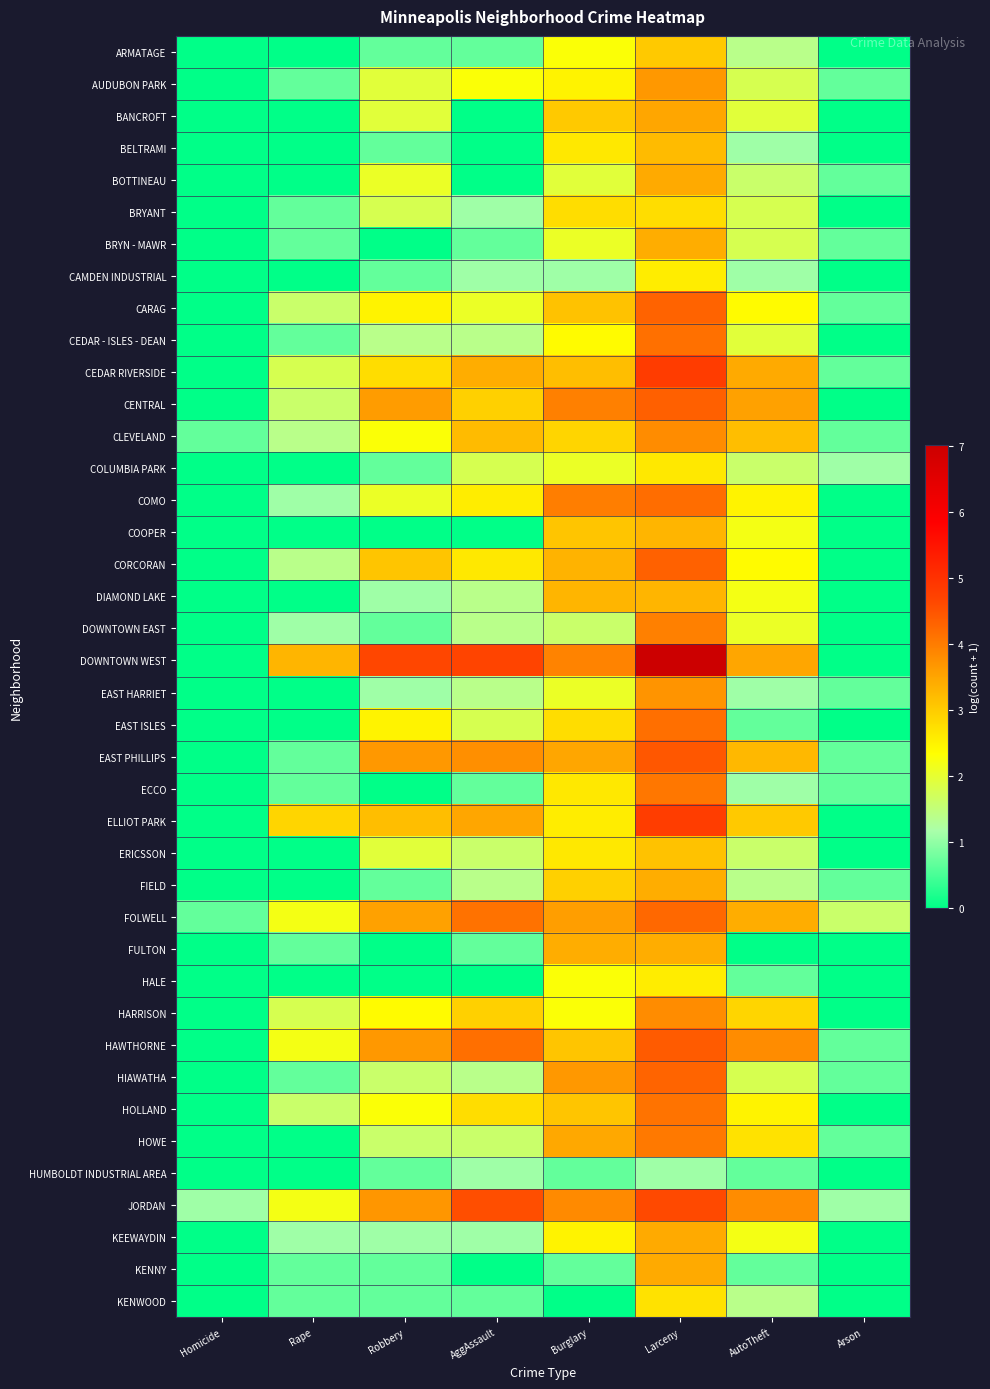

Reading right to left, list all the values displayed in this chart.

ARMATAGE: Arson=0.0	AutoTheft=1.4	Larceny=3.0	Burglary=2.3	AggAssault=0.7	Robbery=0.7	Rape=0.0	Homicide=0.0
AUDUBON PARK: Arson=0.7	AutoTheft=1.8	Larceny=3.7	Burglary=2.5	AggAssault=2.3	Robbery=1.9	Rape=0.7	Homicide=0.0
BANCROFT: Arson=0.0	AutoTheft=1.9	Larceny=3.5	Burglary=3.0	AggAssault=0.0	Robbery=1.9	Rape=0.0	Homicide=0.0
BELTRAMI: Arson=0.0	AutoTheft=1.1	Larceny=3.2	Burglary=2.6	AggAssault=0.0	Robbery=0.7	Rape=0.0	Homicide=0.0
BOTTINEAU: Arson=0.7	AutoTheft=1.6	Larceny=3.4	Burglary=1.9	AggAssault=0.0	Robbery=2.1	Rape=0.0	Homicide=0.0
BRYANT: Arson=0.0	AutoTheft=1.8	Larceny=2.8	Burglary=2.8	AggAssault=1.1	Robbery=1.8	Rape=0.7	Homicide=0.0
BRYN - MAWR: Arson=0.7	AutoTheft=1.8	Larceny=3.4	Burglary=2.1	AggAssault=0.7	Robbery=0.0	Rape=0.7	Homicide=0.0
CAMDEN INDUSTRIAL: Arson=0.0	AutoTheft=1.1	Larceny=2.6	Burglary=1.1	AggAssault=1.1	Robbery=0.7	Rape=0.0	Homicide=0.0
CARAG: Arson=0.7	AutoTheft=2.4	Larceny=4.3	Burglary=3.1	AggAssault=2.1	Robbery=2.5	Rape=1.6	Homicide=0.0
CEDAR - ISLES - DEAN: Arson=0.0	AutoTheft=1.9	Larceny=4.1	Burglary=2.4	AggAssault=1.4	Robbery=1.4	Rape=0.7	Homicide=0.0
CEDAR RIVERSIDE: Arson=0.7	AutoTheft=3.4	Larceny=4.8	Burglary=3.2	AggAssault=3.4	Robbery=2.8	Rape=1.8	Homicide=0.0
CENTRAL: Arson=0.0	AutoTheft=3.6	Larceny=4.3	Burglary=4.0	AggAssault=2.9	Robbery=3.6	Rape=1.6	Homicide=0.0
CLEVELAND: Arson=0.7	AutoTheft=3.2	Larceny=3.8	Burglary=2.9	AggAssault=3.2	Robbery=2.3	Rape=1.4	Homicide=0.7
COLUMBIA PARK: Arson=1.1	AutoTheft=1.6	Larceny=2.6	Burglary=2.1	AggAssault=1.8	Robbery=0.7	Rape=0.0	Homicide=0.0
COMO: Arson=0.0	AutoTheft=2.5	Larceny=4.2	Burglary=4.0	AggAssault=2.6	Robbery=2.1	Rape=1.1	Homicide=0.0
COOPER: Arson=0.0	AutoTheft=2.2	Larceny=3.3	Burglary=3.1	AggAssault=0.0	Robbery=0.0	Rape=0.0	Homicide=0.0
CORCORAN: Arson=0.0	AutoTheft=2.4	Larceny=4.3	Burglary=3.3	AggAssault=2.6	Robbery=3.1	Rape=1.4	Homicide=0.0
DIAMOND LAKE: Arson=0.0	AutoTheft=2.2	Larceny=3.3	Burglary=3.3	AggAssault=1.4	Robbery=1.1	Rape=0.0	Homicide=0.0
DOWNTOWN EAST: Arson=0.0	AutoTheft=2.1	Larceny=4.0	Burglary=1.6	AggAssault=1.4	Robbery=0.7	Rape=1.1	Homicide=0.0
DOWNTOWN WEST: Arson=0.0	AutoTheft=3.5	Larceny=7.0	Burglary=3.9	AggAssault=4.7	Robbery=4.7	Rape=3.3	Homicide=0.0
EAST HARRIET: Arson=0.7	AutoTheft=1.1	Larceny=3.7	Burglary=2.1	AggAssault=1.4	Robbery=1.1	Rape=0.0	Homicide=0.0
EAST ISLES: Arson=0.0	AutoTheft=0.7	Larceny=4.2	Burglary=2.8	AggAssault=1.8	Robbery=2.5	Rape=0.0	Homicide=0.0
EAST PHILLIPS: Arson=0.7	AutoTheft=3.3	Larceny=4.5	Burglary=3.5	AggAssault=3.8	Robbery=3.7	Rape=0.7	Homicide=0.0
ECCO: Arson=0.7	AutoTheft=1.1	Larceny=4.1	Burglary=2.6	AggAssault=0.7	Robbery=0.0	Rape=0.7	Homicide=0.0
ELLIOT PARK: Arson=0.0	AutoTheft=3.0	Larceny=4.8	Burglary=2.6	AggAssault=3.5	Robbery=3.2	Rape=2.9	Homicide=0.0
ERICSSON: Arson=0.0	AutoTheft=1.6	Larceny=3.1	Burglary=2.6	AggAssault=1.6	Robbery=1.9	Rape=0.0	Homicide=0.0
FIELD: Arson=0.7	AutoTheft=1.4	Larceny=3.4	Burglary=2.9	AggAssault=1.4	Robbery=0.7	Rape=0.0	Homicide=0.0
FOLWELL: Arson=1.6	AutoTheft=3.4	Larceny=4.2	Burglary=3.6	AggAssault=4.1	Robbery=3.6	Rape=2.2	Homicide=0.7
FULTON: Arson=0.0	AutoTheft=0.0	Larceny=3.4	Burglary=3.4	AggAssault=0.7	Robbery=0.0	Rape=0.7	Homicide=0.0
HALE: Arson=0.0	AutoTheft=0.7	Larceny=2.6	Burglary=2.3	AggAssault=0.0	Robbery=0.0	Rape=0.0	Homicide=0.0
HARRISON: Arson=0.0	AutoTheft=2.9	Larceny=3.8	Burglary=2.3	AggAssault=2.9	Robbery=2.4	Rape=1.8	Homicide=0.0
HAWTHORNE: Arson=0.7	AutoTheft=3.8	Larceny=4.4	Burglary=3.1	AggAssault=4.2	Robbery=3.7	Rape=2.2	Homicide=0.0
HIAWATHA: Arson=0.7	AutoTheft=1.8	Larceny=4.3	Burglary=3.7	AggAssault=1.4	Robbery=1.6	Rape=0.7	Homicide=0.0
HOLLAND: Arson=0.0	AutoTheft=2.5	Larceny=4.1	Burglary=3.1	AggAssault=2.8	Robbery=2.3	Rape=1.6	Homicide=0.0
HOWE: Arson=0.7	AutoTheft=2.7	Larceny=4.0	Burglary=3.5	AggAssault=1.6	Robbery=1.6	Rape=0.0	Homicide=0.0
HUMBOLDT INDUSTRIAL AREA: Arson=0.0	AutoTheft=0.7	Larceny=1.1	Burglary=0.7	AggAssault=1.1	Robbery=0.7	Rape=0.0	Homicide=0.0
JORDAN: Arson=1.1	AutoTheft=3.8	Larceny=4.6	Burglary=3.8	AggAssault=4.6	Robbery=3.7	Rape=2.2	Homicide=1.1
KEEWAYDIN: Arson=0.0	AutoTheft=2.2	Larceny=3.4	Burglary=2.5	AggAssault=1.1	Robbery=1.1	Rape=1.1	Homicide=0.0
KENNY: Arson=0.0	AutoTheft=0.7	Larceny=3.4	Burglary=0.7	AggAssault=0.0	Robbery=0.7	Rape=0.7	Homicide=0.0
KENWOOD: Arson=0.0	AutoTheft=1.4	Larceny=2.7	Burglary=0.0	AggAssault=0.7	Robbery=0.7	Rape=0.7	Homicide=0.0